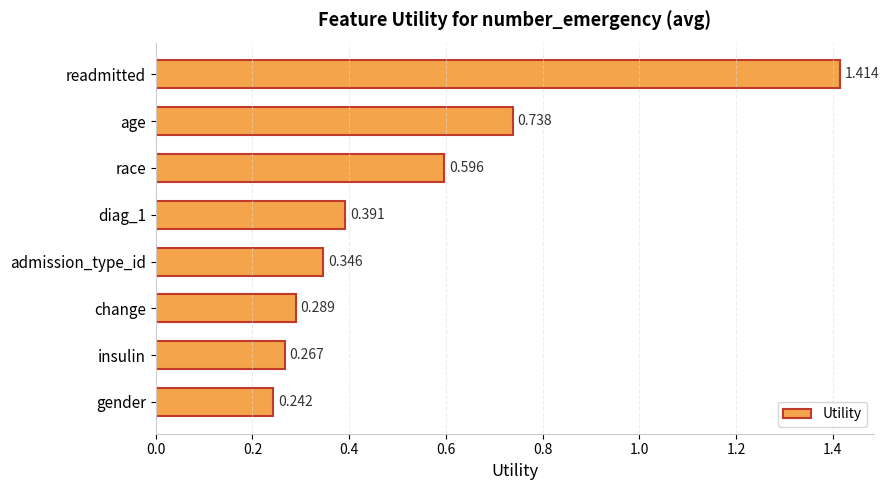

List the labels in order of value, largest first.

readmitted, age, race, diag_1, admission_type_id, change, insulin, gender